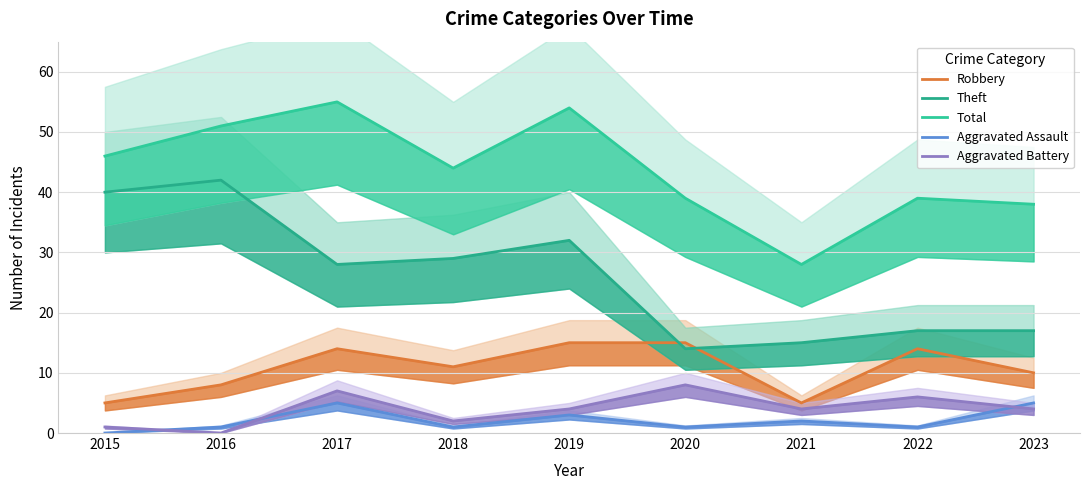

Which series has the widest spread of values?

Theft